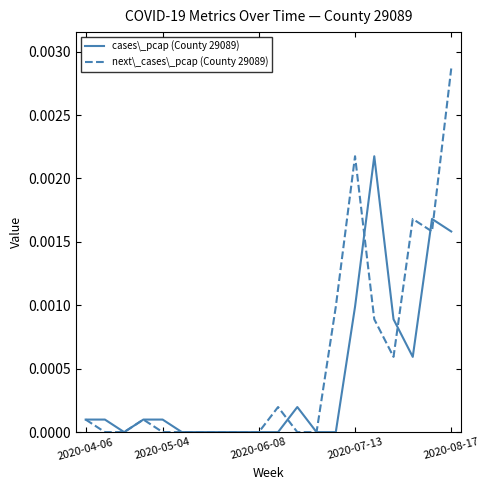

In next\_cases\_pcap (County 29089), how many points are higher than both neighbors (excluding endpoints)?

4